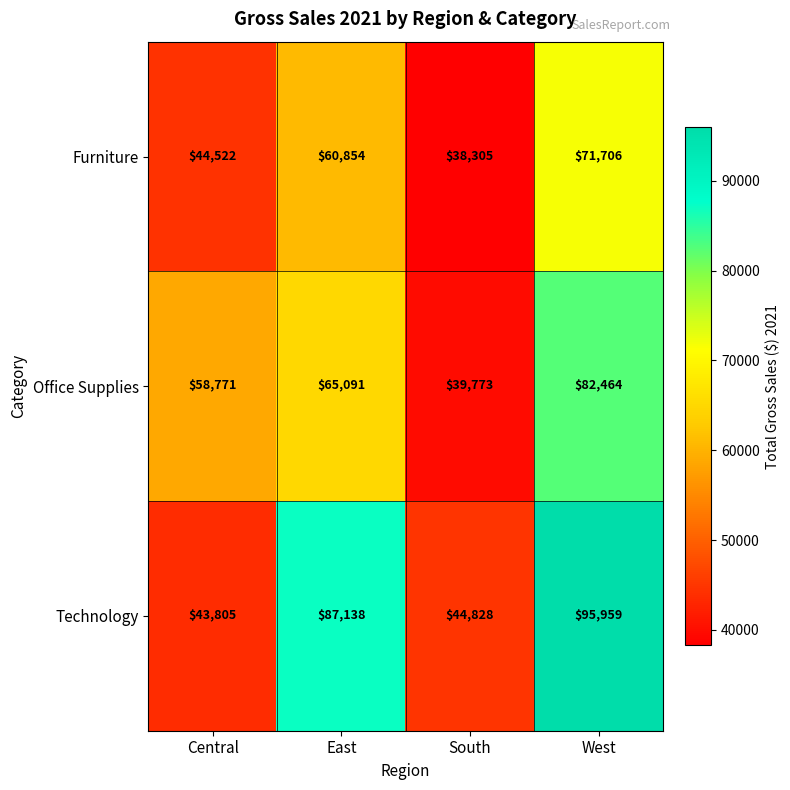

Read the Office Supplies value at South, to the nearest 50.

39750